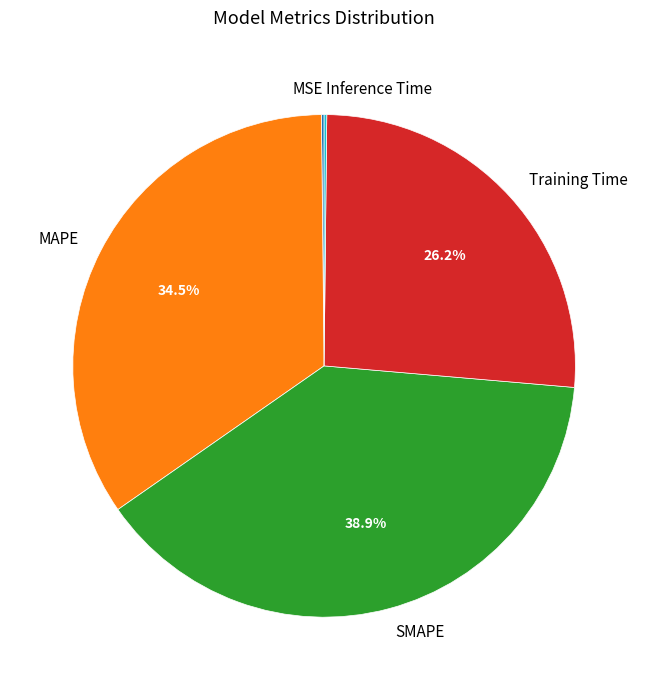

Is there a majority slice in this chart?

No